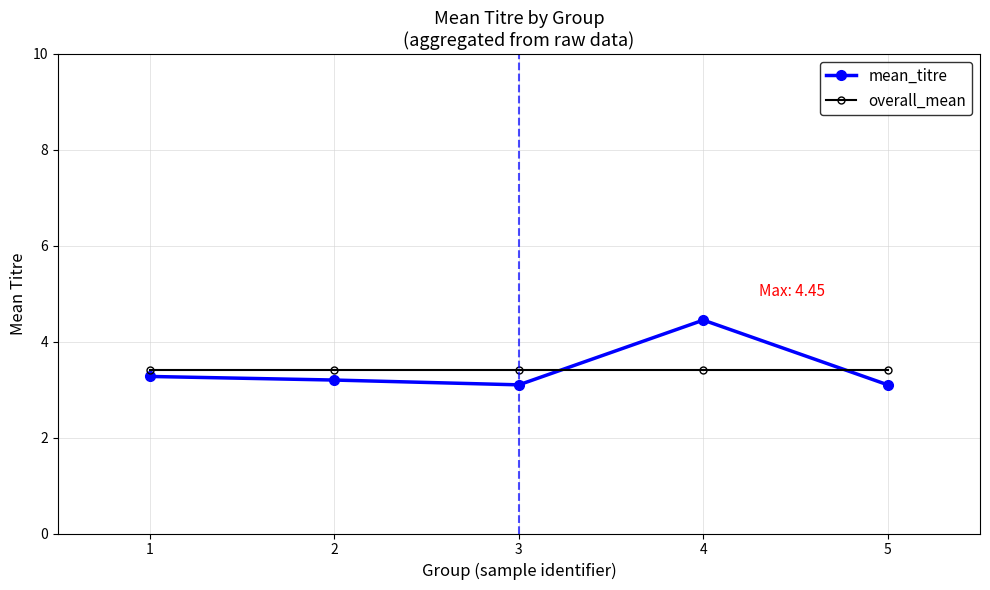

What is the maximum value for overall_mean?

3.4